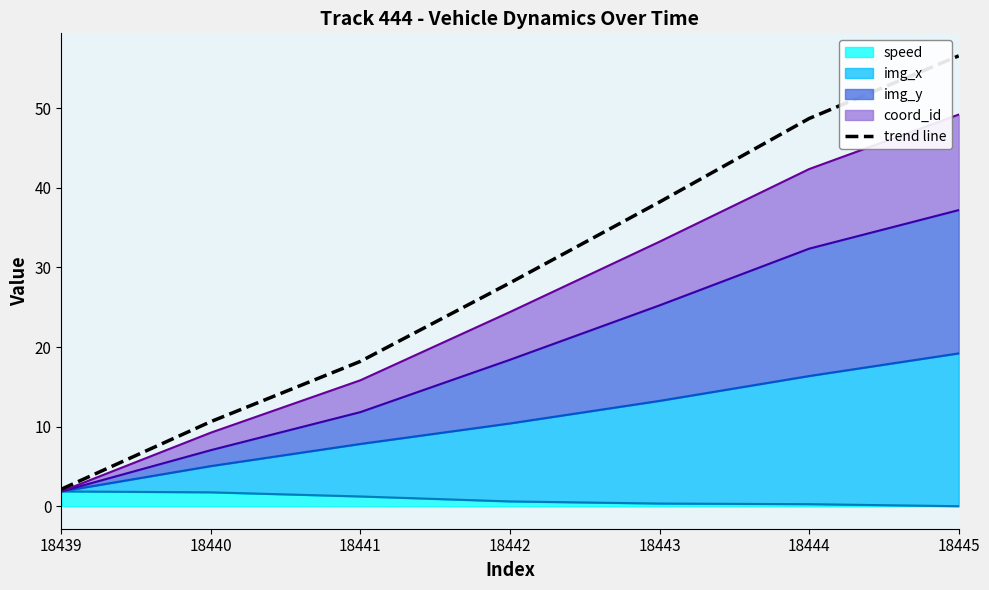

The chart shows a value of 17.4 at 18443. True or false?

False